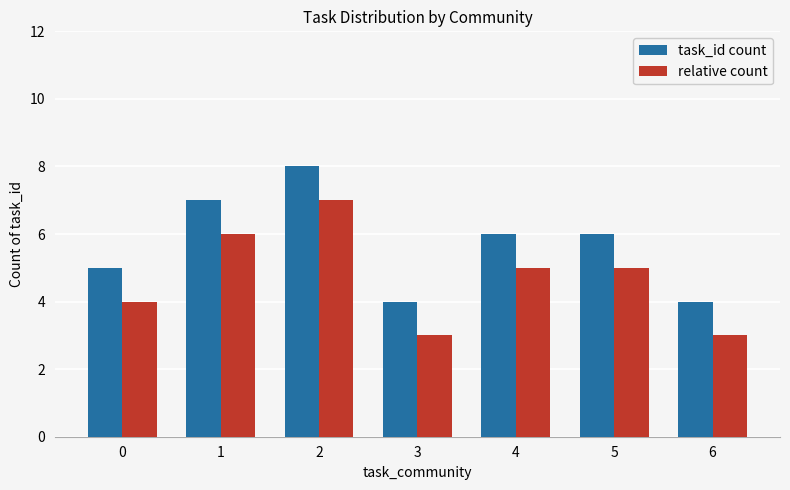

Reading left to right, extract all data points from this chart.

task_id count: 0=5	1=7	2=8	3=4	4=6	5=6	6=4
relative count: 0=4	1=6	2=7	3=3	4=5	5=5	6=3